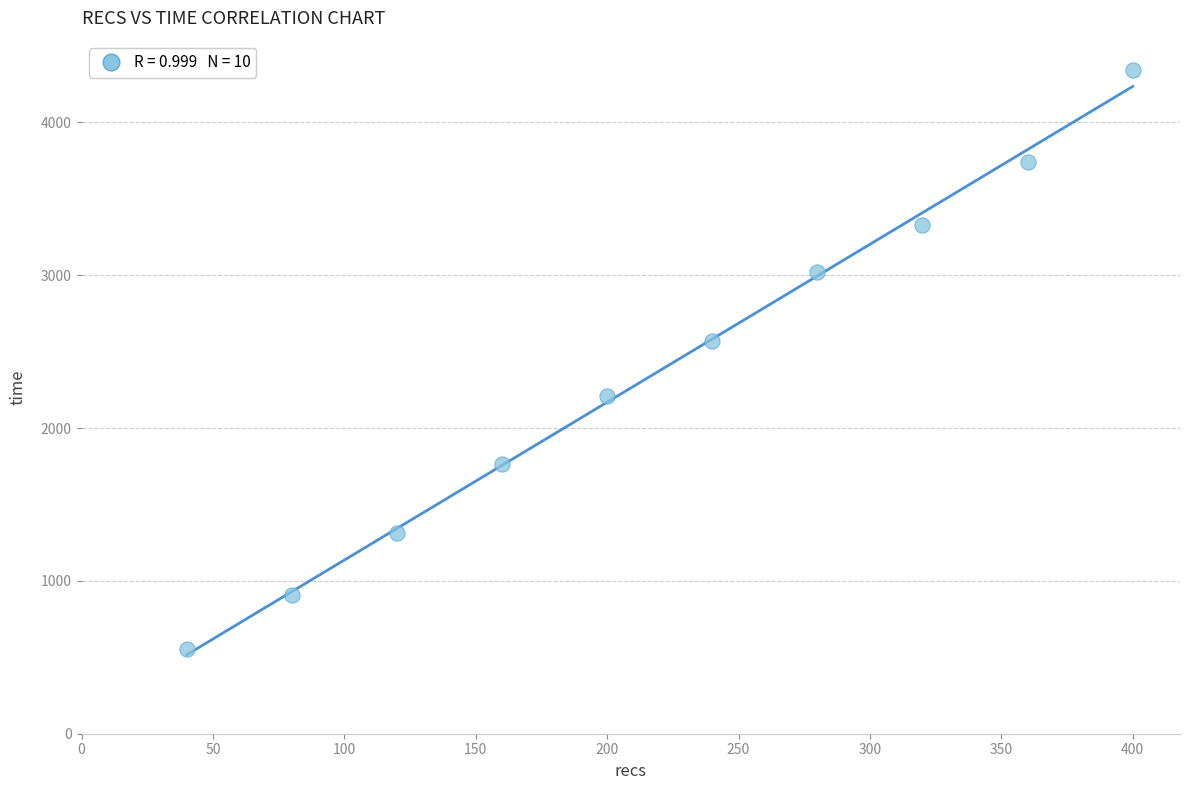

What Y value in the scatter plot is closest to 2449?

2571